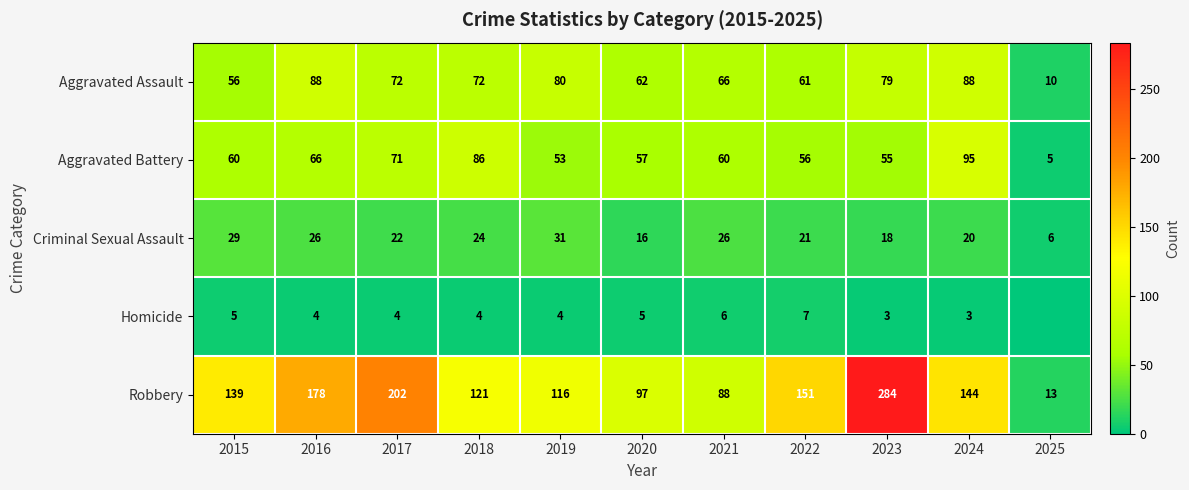

Which category has the highest value in the Aggravated Battery series?

2024